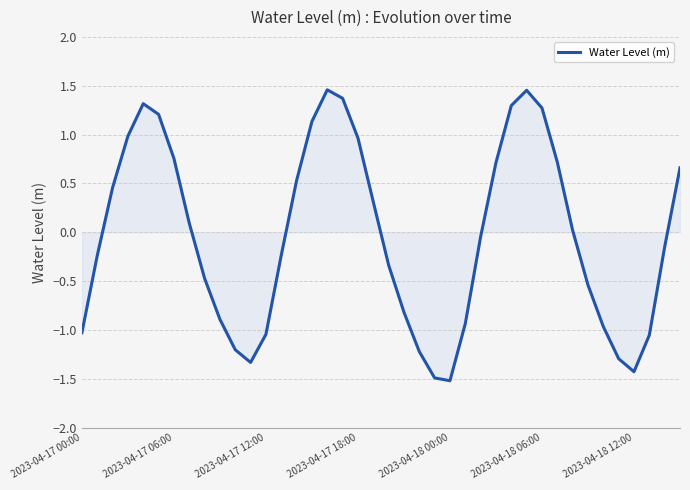

What is the difference between the maximum and minimum values?

3.0